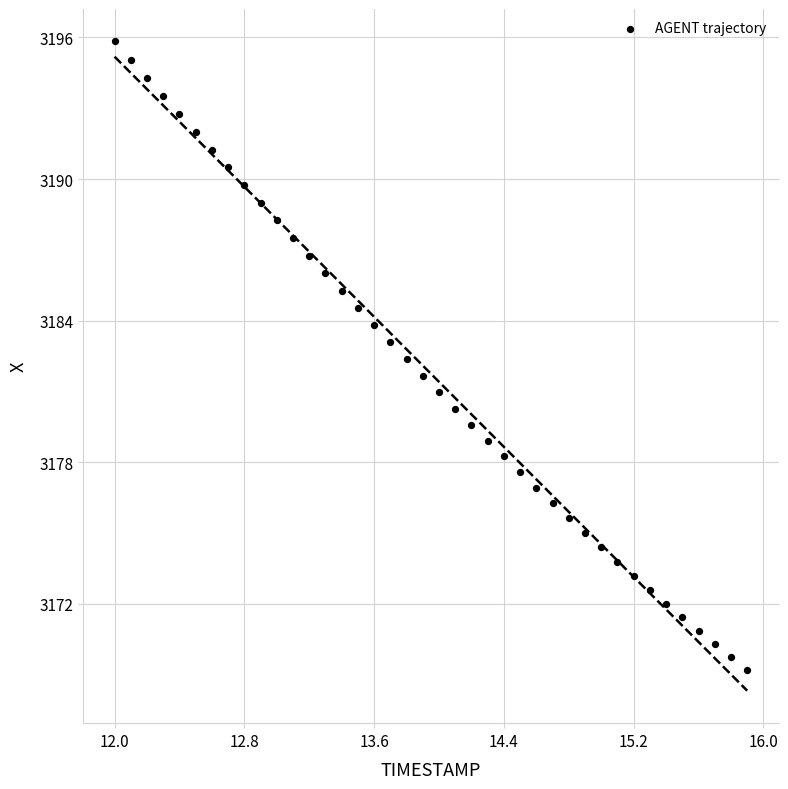

What is the range of Y values (max minus min)?

26.6